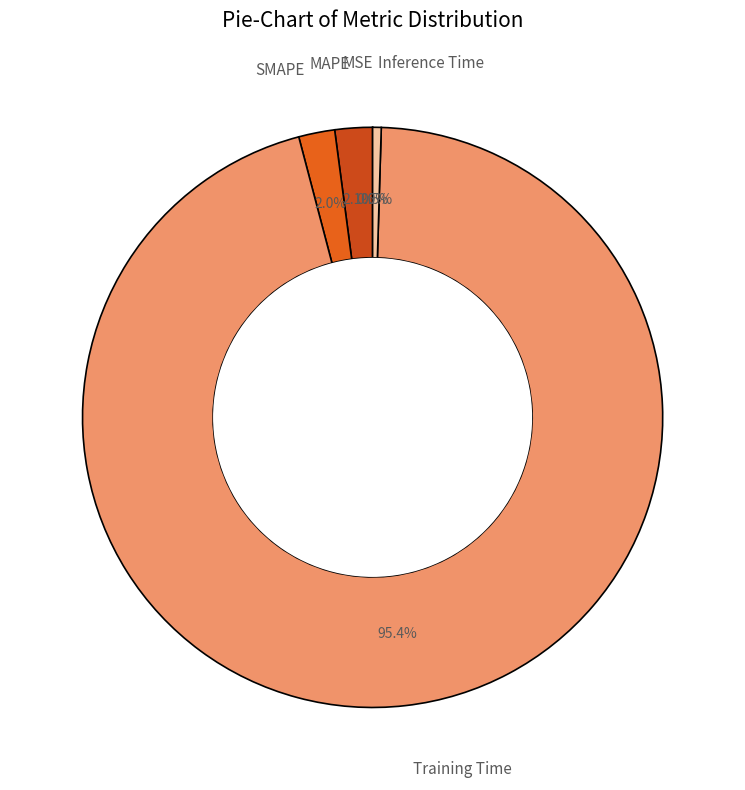

What is the largest slice in the pie chart?

Training Time